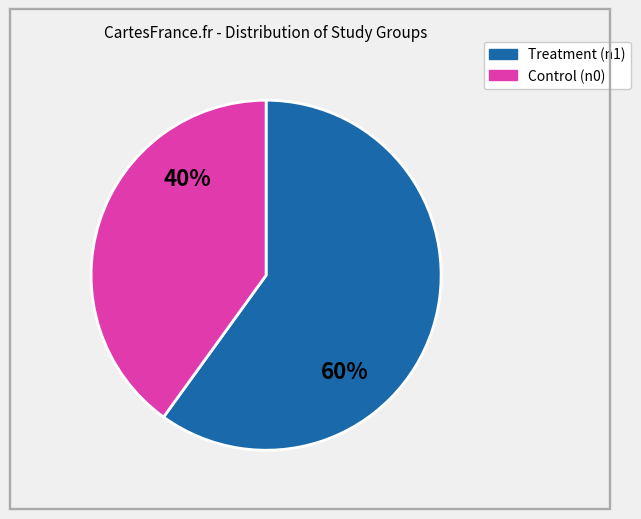

Does any single category account for the majority?

Yes